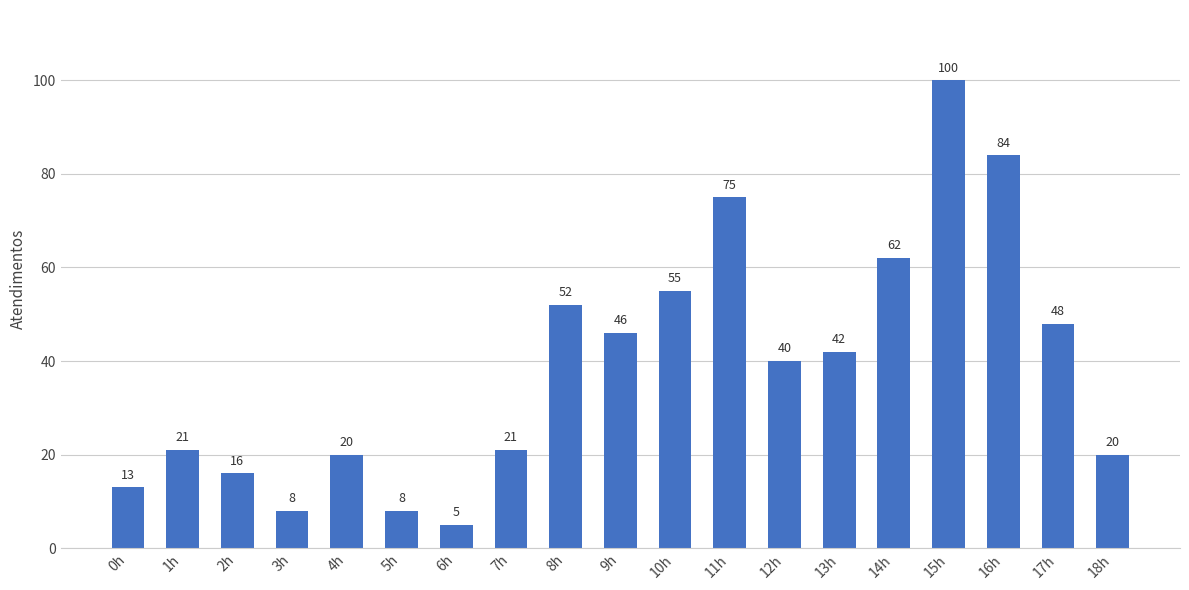

Where is the data nearest to the value 52?

8h